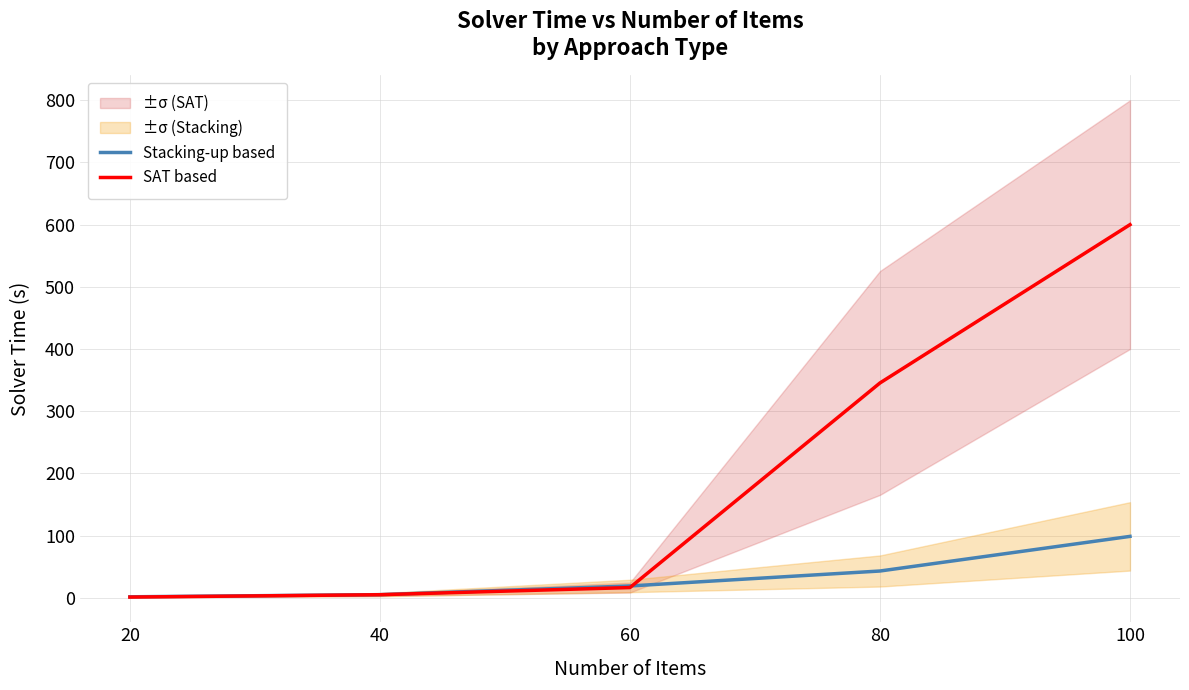

What is the difference between the second highest and minimum values in the Stacking-up based series?

41.5